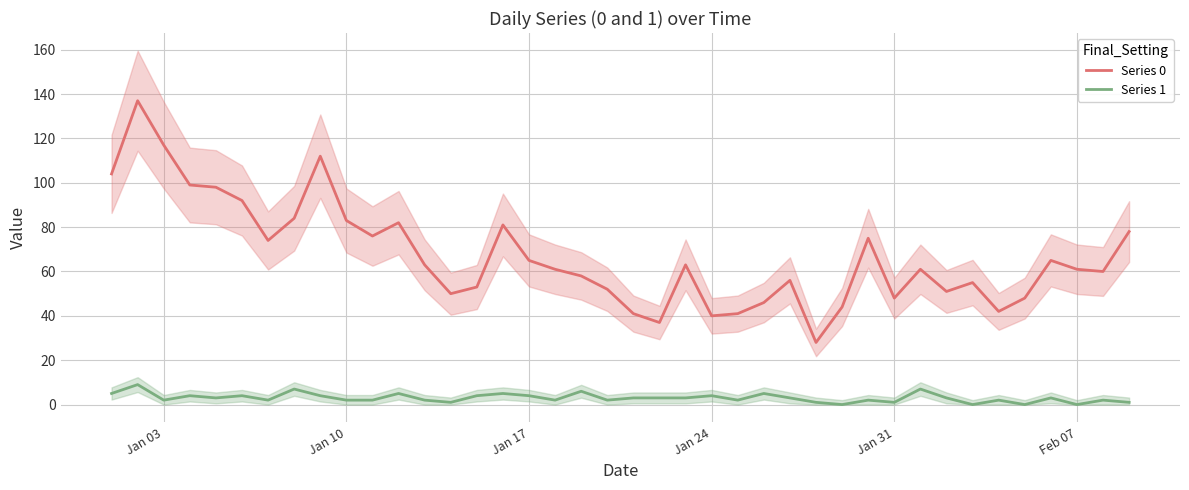

True or false: Series 1 and Series 0 cross at least once.

False